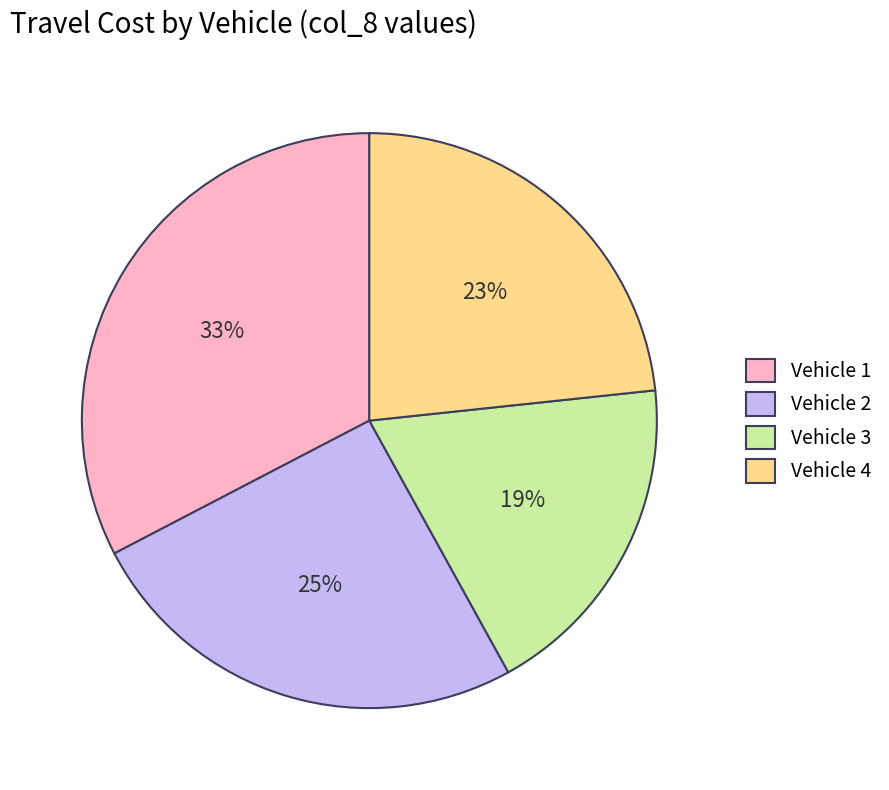

Is it true that Vehicle 3 is 19% of the pie?

True